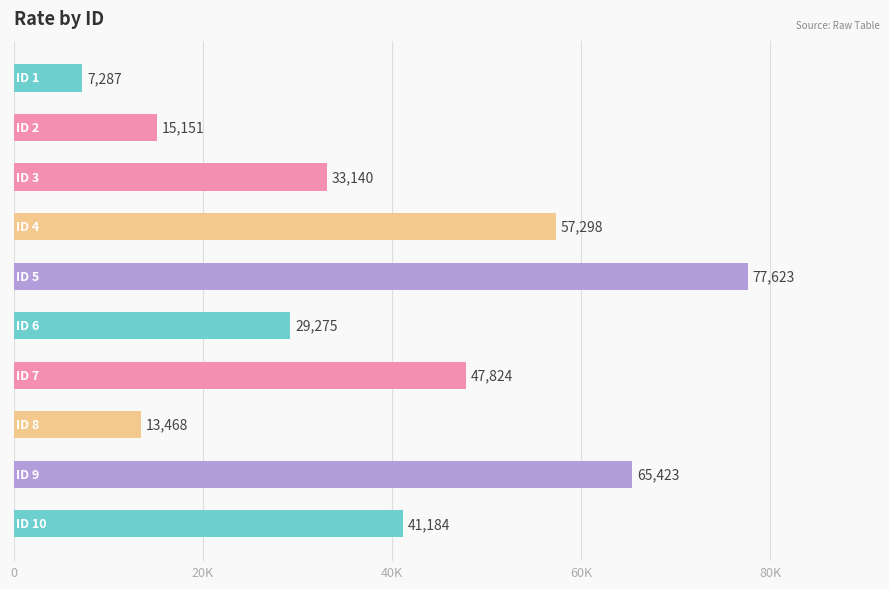

Does the chart contain any negative values?

No